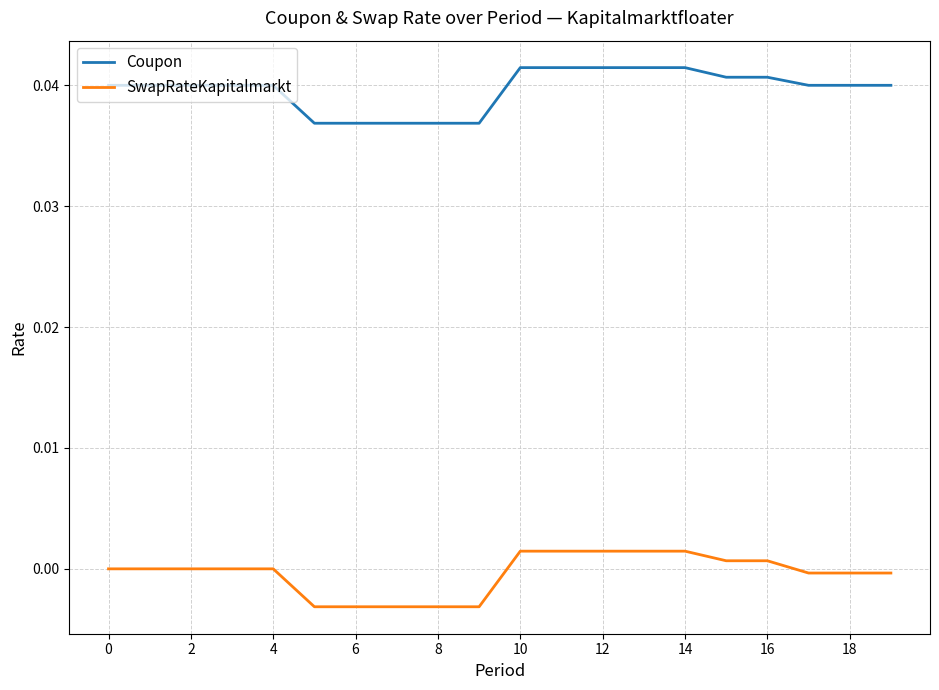

At how many categories does at least one series exceed 0?

20